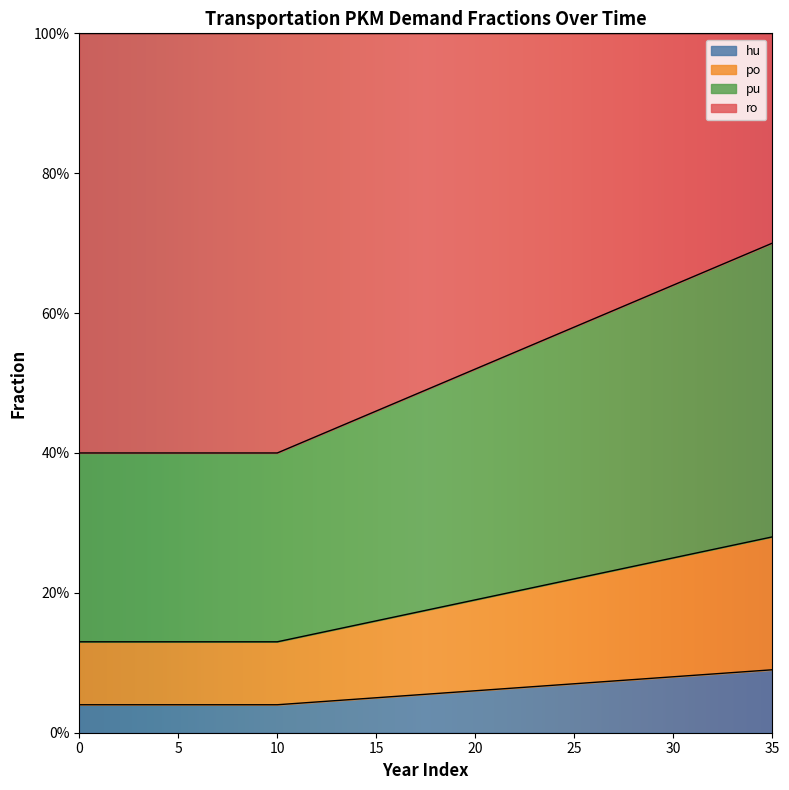

True or false: frac_trns_pkm_dem_private_and_public_pu and frac_trns_pkm_dem_private_and_public_po cross at least once.

False